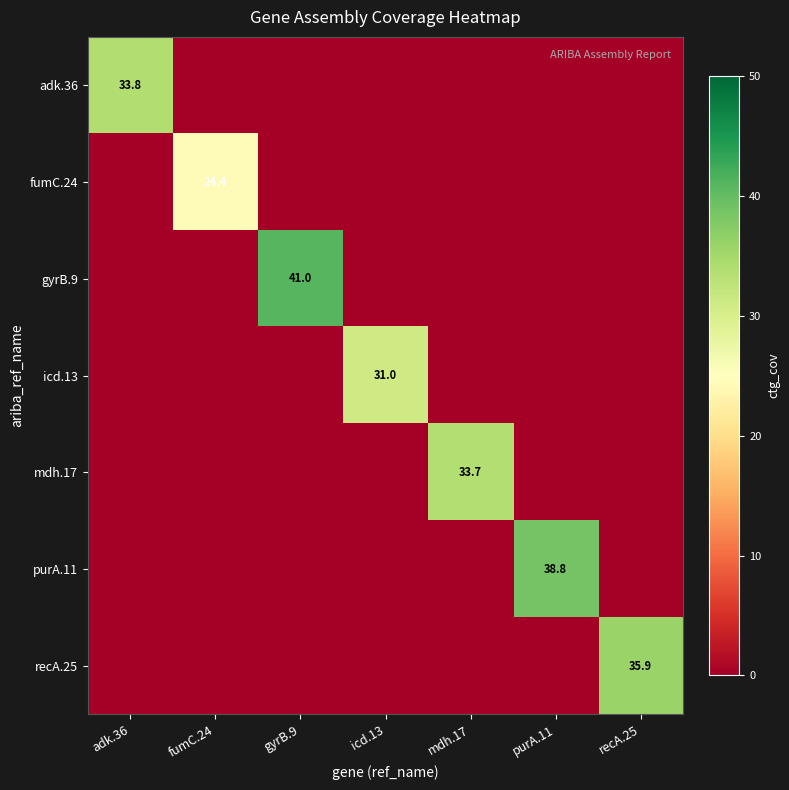

Is it true that fumC.24 equals 40.7 at fumC.24?

False